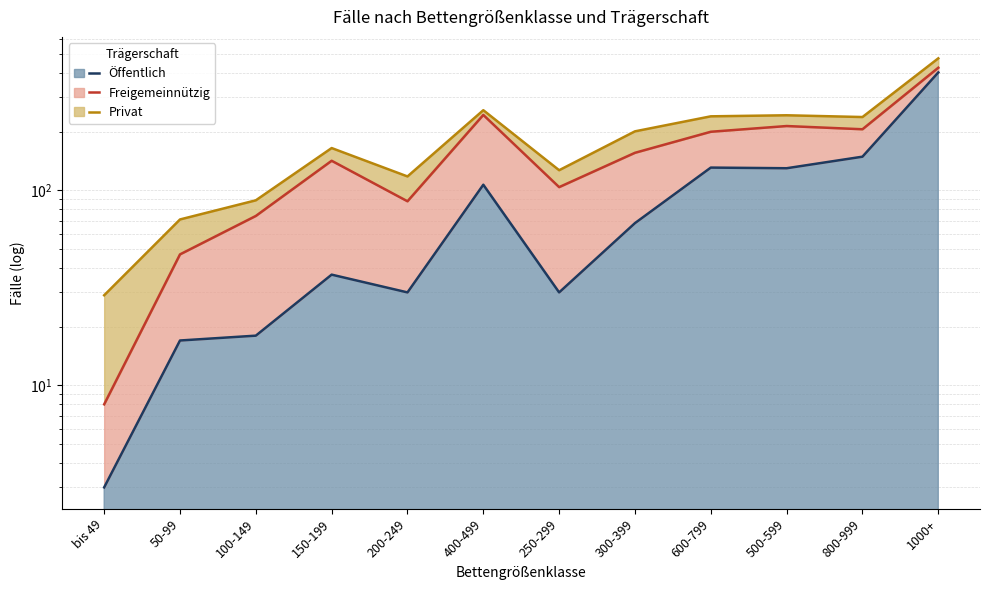

List the series in order of their peak value, lowest first.

Öffentlich, Freigemeinnützig, Privat